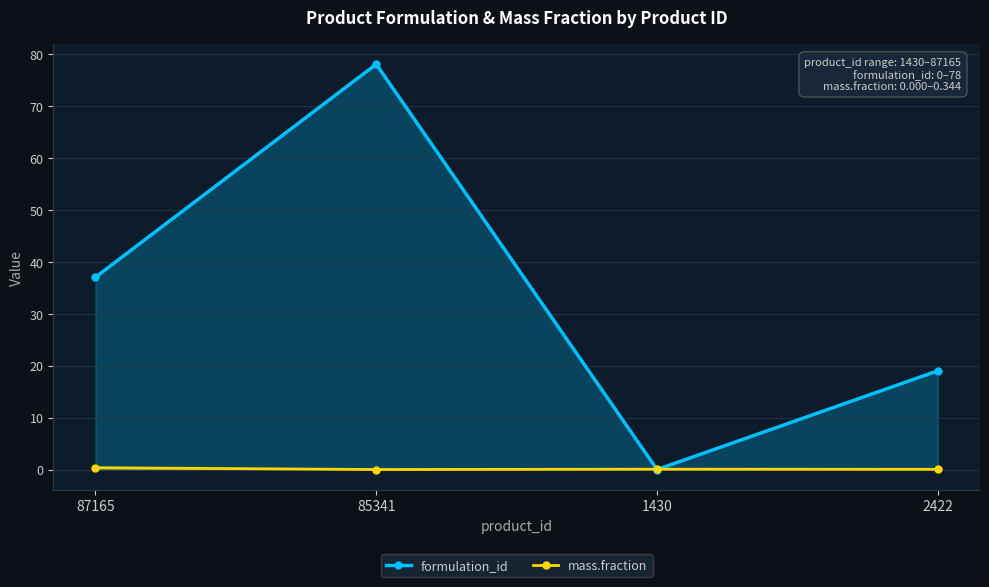

The value of mass.fraction at 1430 is 0.1. True or false?

False